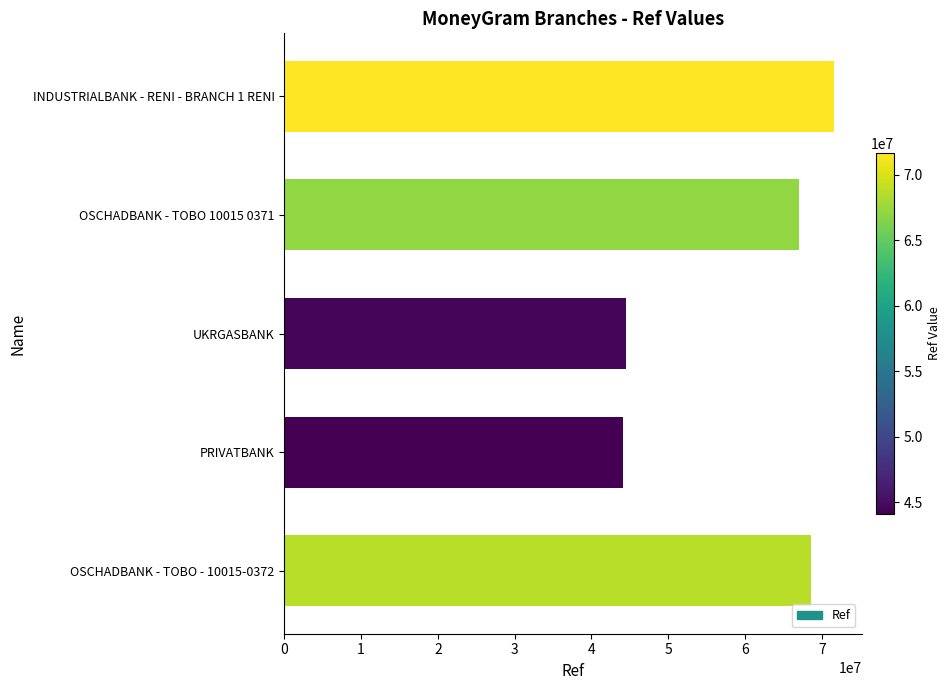

Is it true that the value at OSCHADBANK - TOBO - 10015-0372 is 68652814?

True